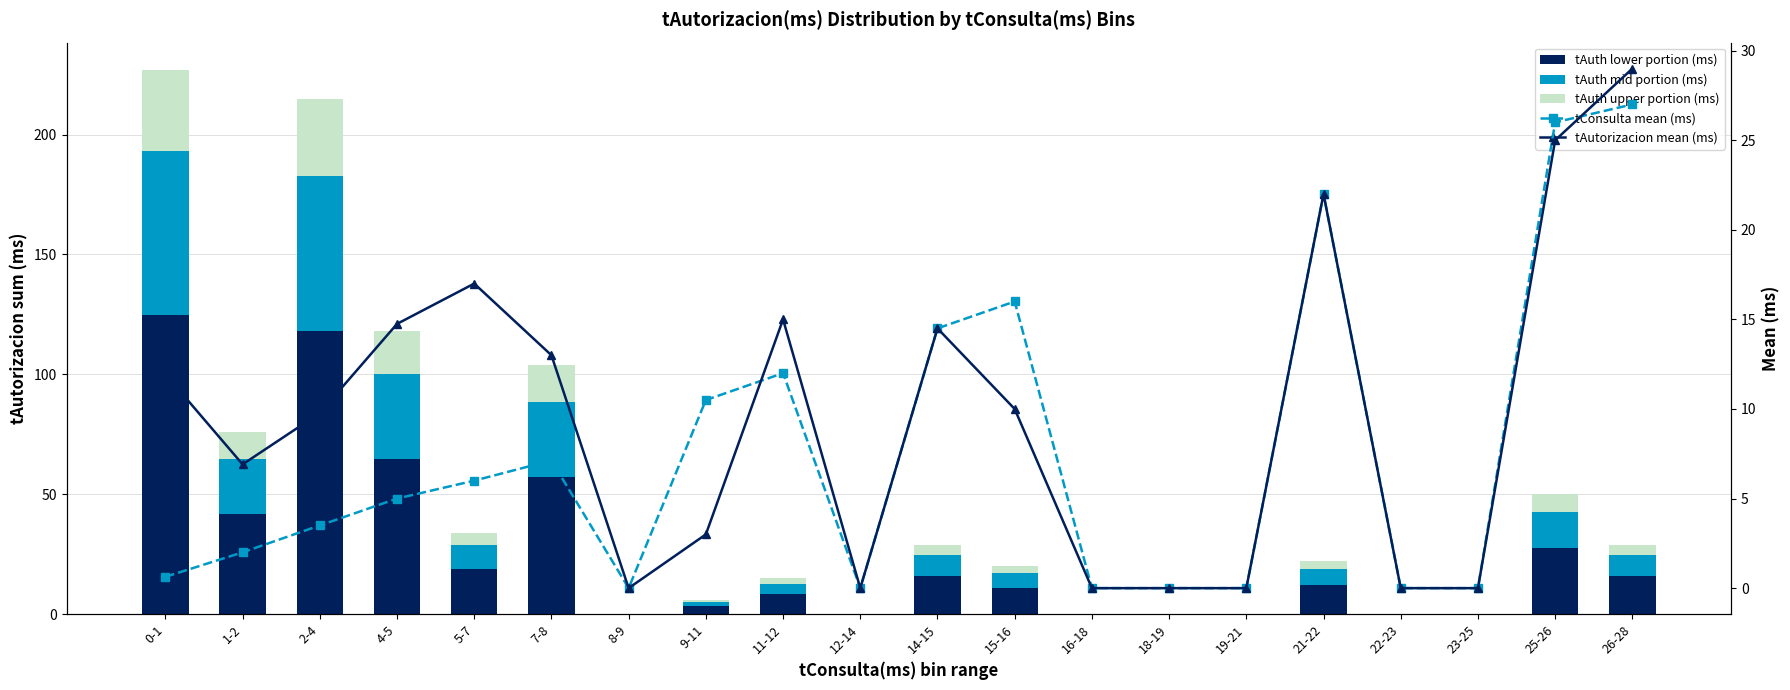

What is the value of the tAuth lower portion (ms) bar at the 19th from the left?

27.5